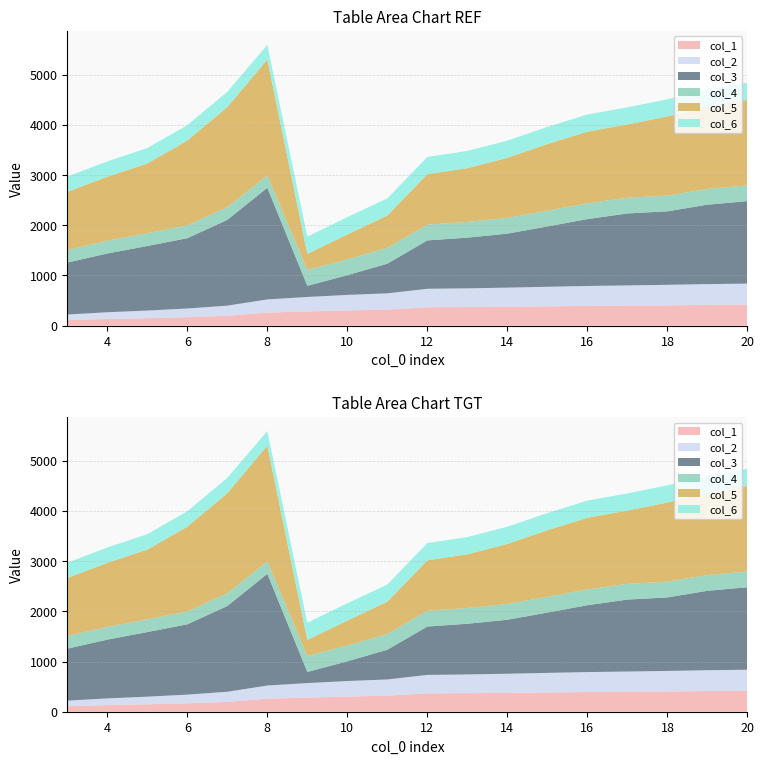

Reading left to right, list all the values displayed in this chart.

col_1: 3=109	4=132	5=149	6=167	7=196	8=260	9=282	10=302	11=320	12=366	13=370	14=375	15=384	16=392	17=400	18=403	19=412	20=417
col_2: 3=112	4=134	5=151	6=174	7=202	8=262	9=289	10=310	11=323	12=368	13=373	14=382	15=390	16=398	17=401	18=410	19=415	20=420
col_3: 3=1035	4=1171	5=1287	6=1401	7=1709	8=2225	9=222	10=393	11=592	12=964	13=1010	14=1076	15=1202	16=1333	17=1434	18=1465	19=1583	20=1644
col_4: 3=253	4=254	5=255	6=255	7=253	8=245	9=317	10=313	11=316	12=314	13=314	14=314	15=314	16=314	17=314	18=314	19=314	20=314
col_5: 3=1156	4=1276	5=1389	6=1691	7=1995	8=2311	9=320	10=498	11=643	12=1006	13=1071	14=1197	15=1328	16=1429	17=1460	18=1577	19=1639	20=1705
col_6: 3=305	4=306	5=307	6=307	7=306	8=291	9=344	10=346	11=342	12=344	13=343	14=343	15=342	16=342	17=342	18=342	19=342	20=342